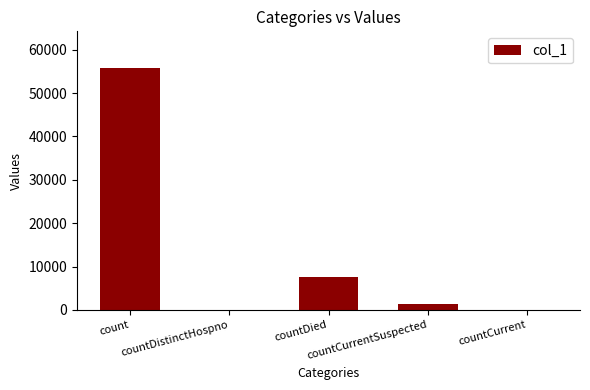

Is it true that the value at countCurrentSuspected is 1293?

True